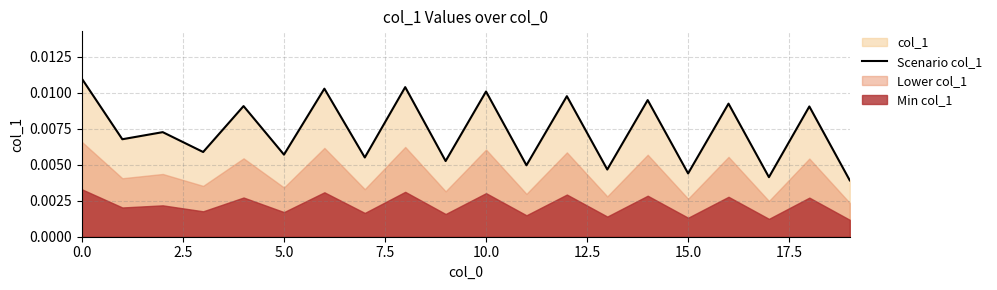

How many data points does each series have?

20